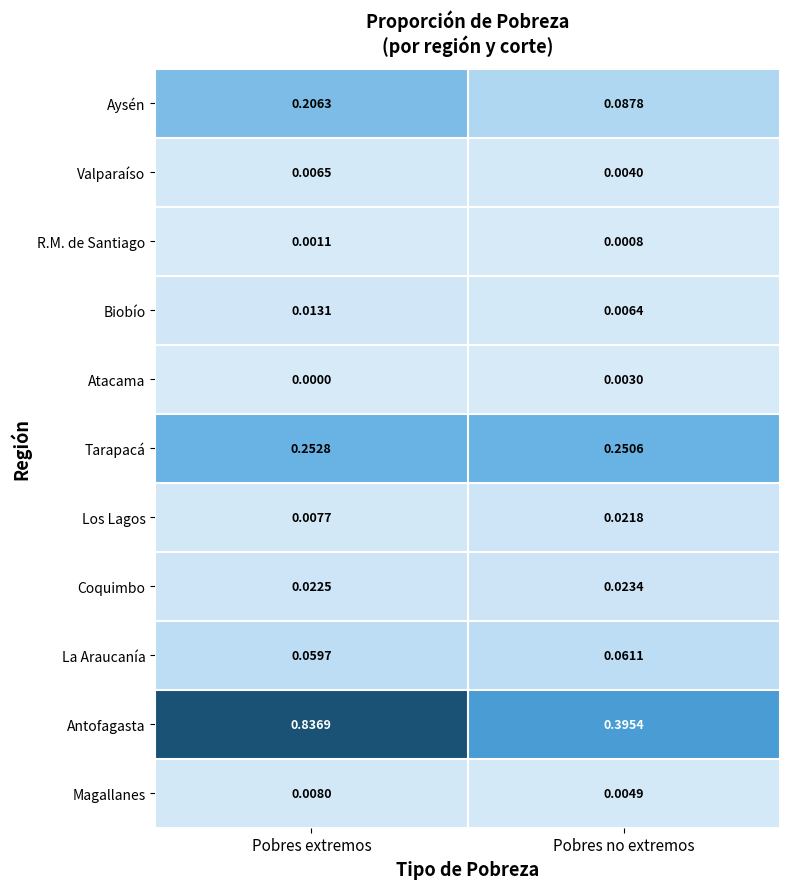

Is the value of Biobío at Pobres extremos greater than the value of Magallanes at Pobres extremos?

Yes